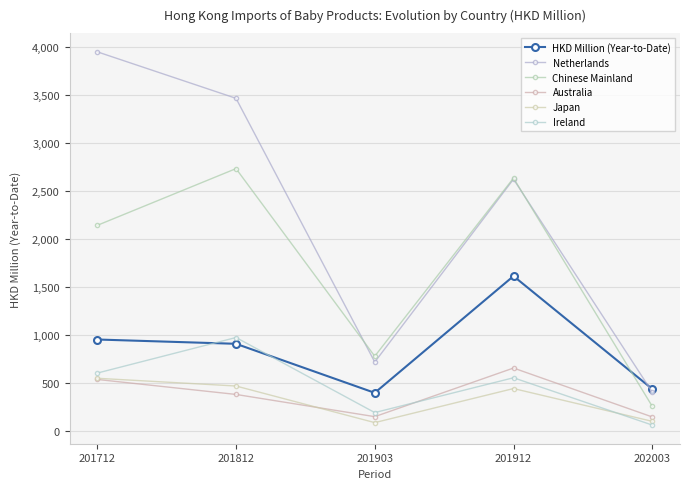

What value does the Netherlands series have at 202003?

408.1